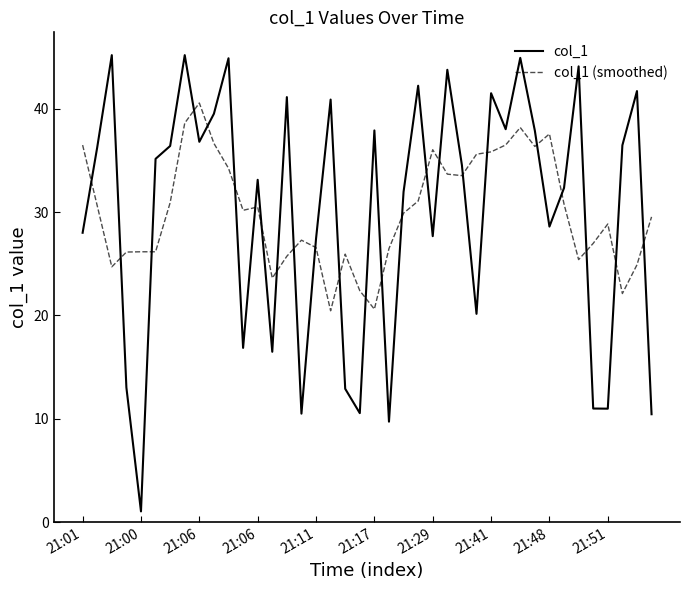

How many values in the col_1 series are below 35?

20